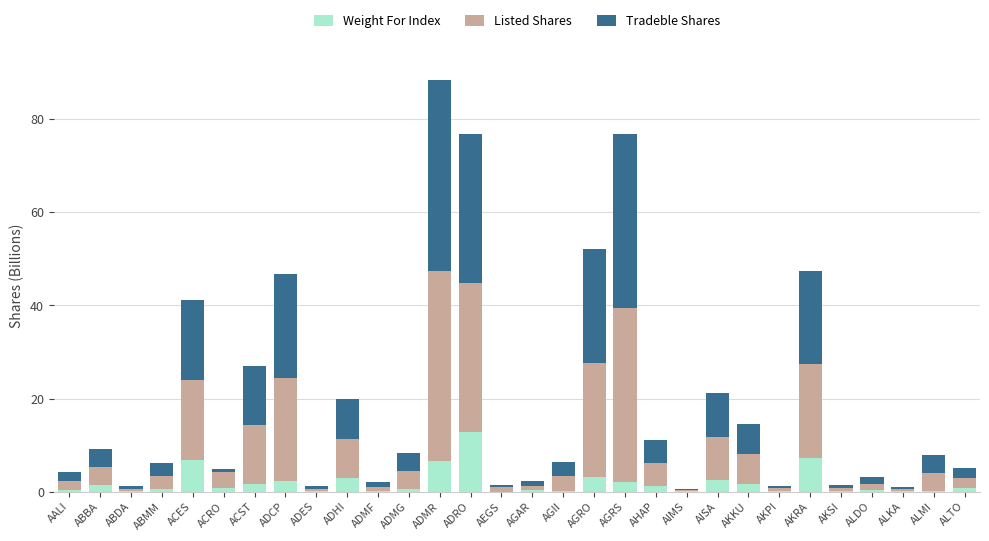

What is the highest value of the Weight For Index series?

12.9